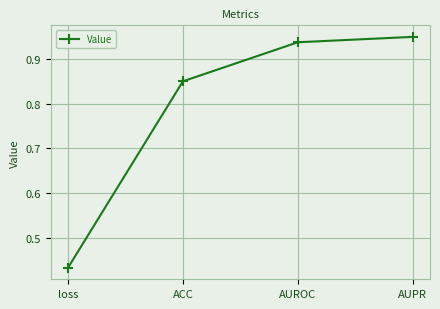

Which category has the highest value across all series?

AUPR